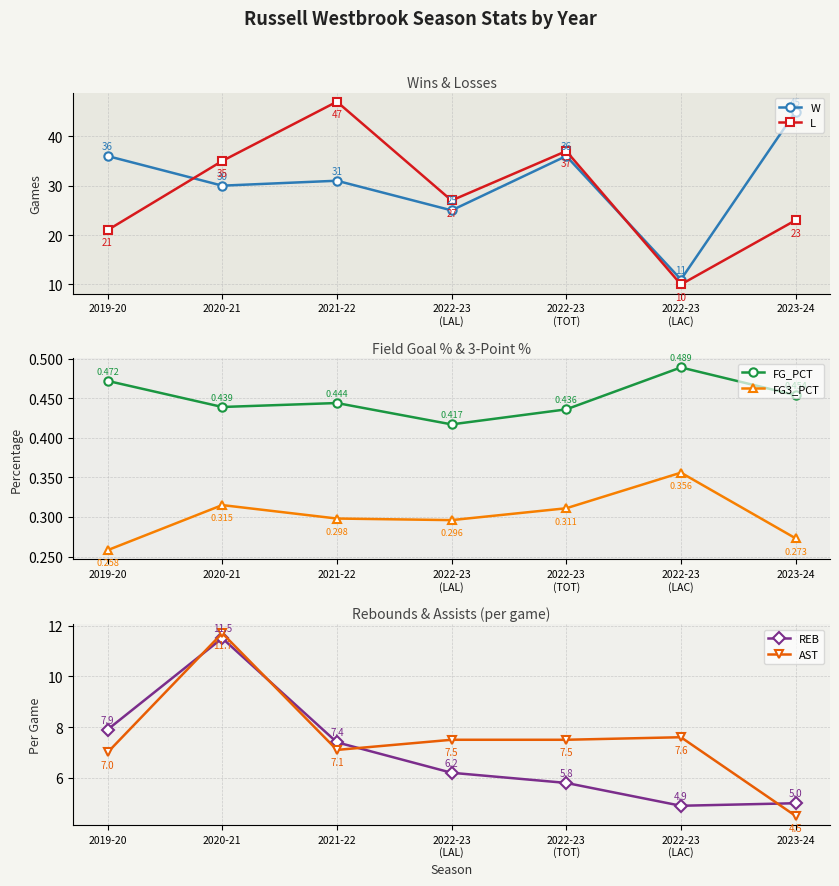

True or false: W has more than 1 points higher than both neighbors.

True